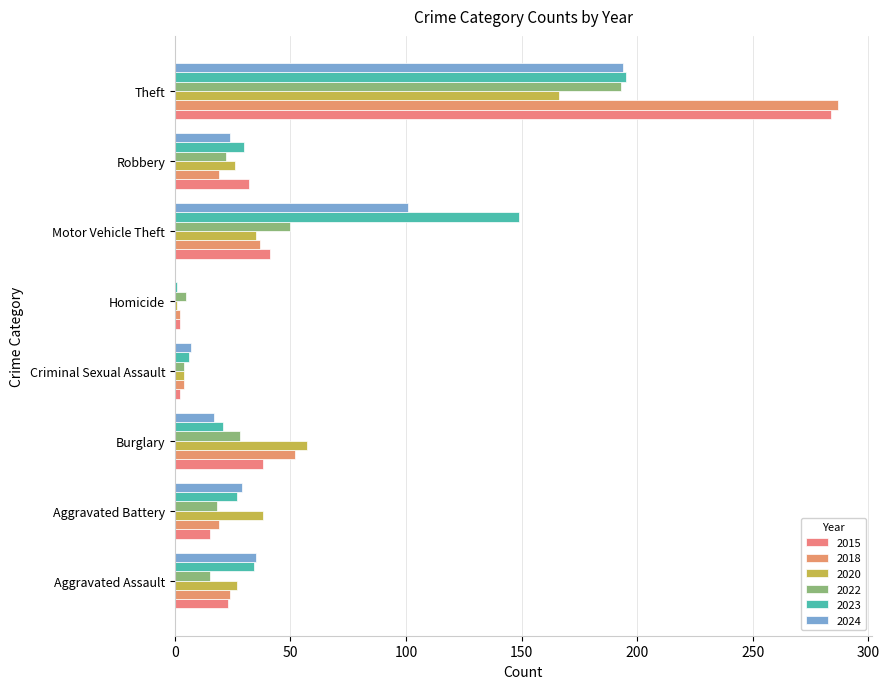

Where is 2015 nearest to the value 143?

Motor Vehicle Theft